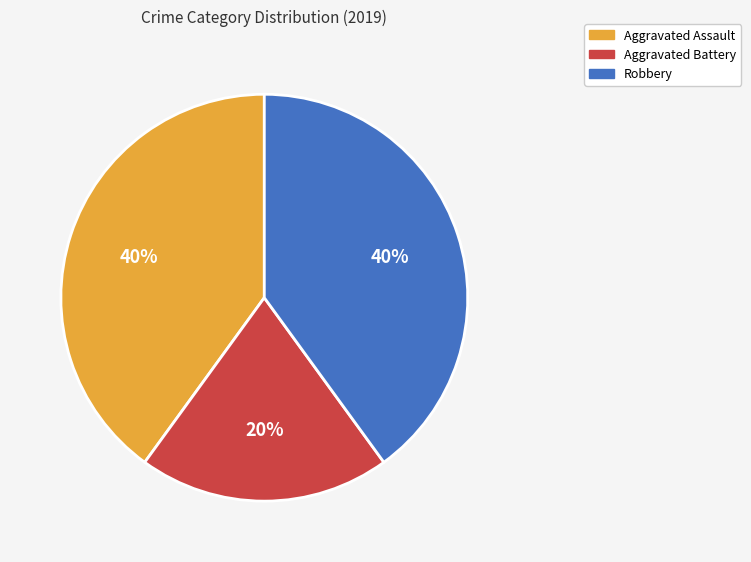

Does Aggravated Battery account for over 50% of the chart?

No